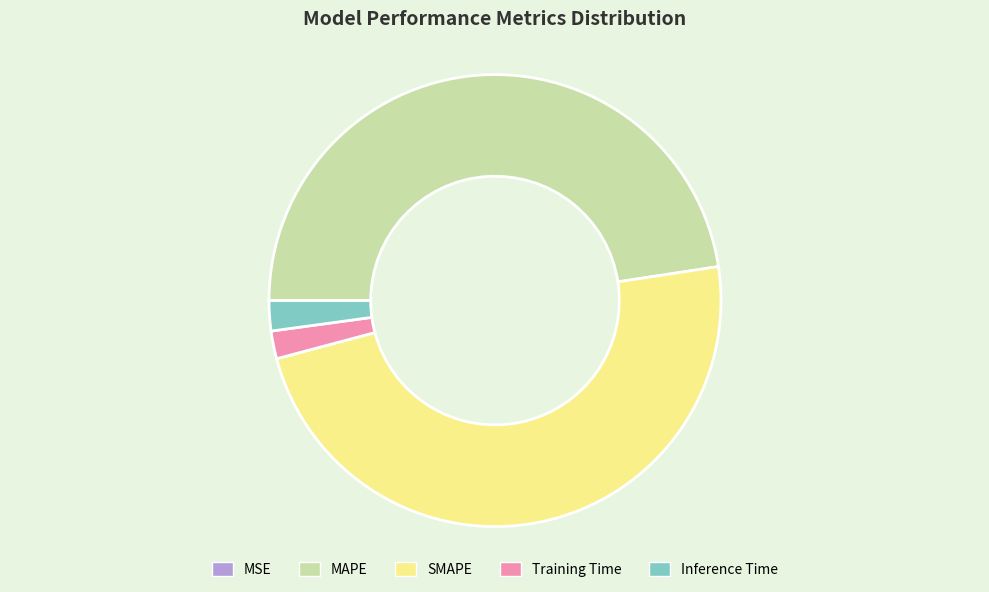

True or false: SMAPE accounts for 48% of the total.

True